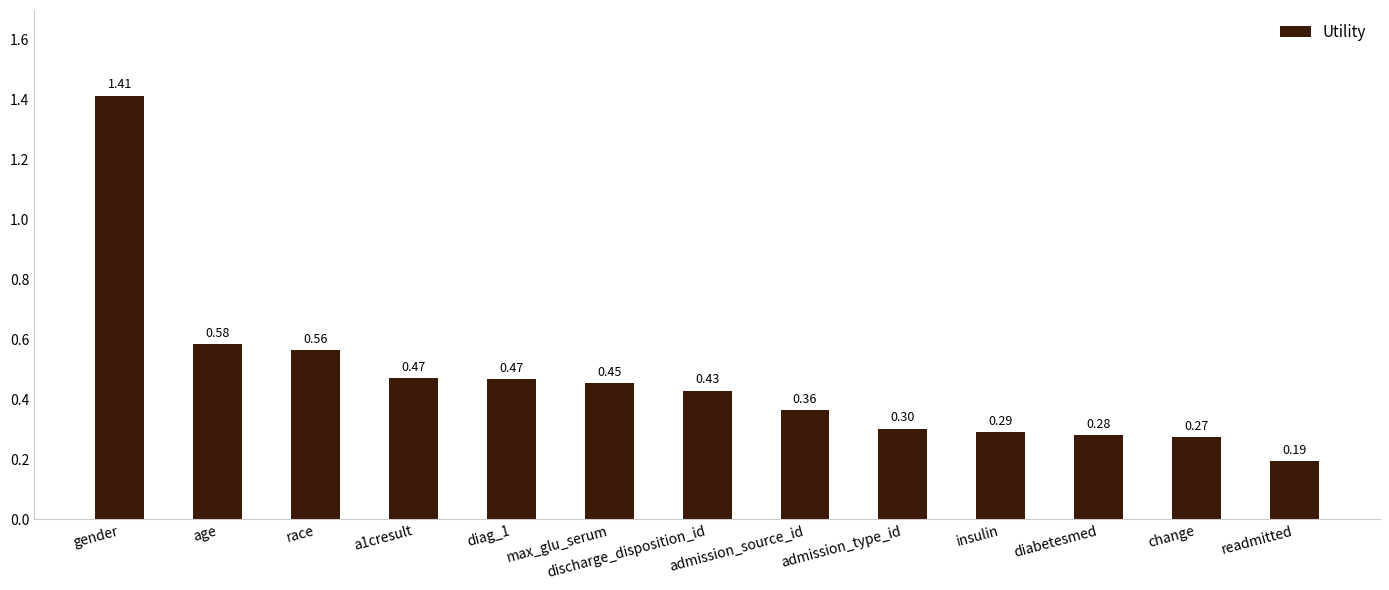

What position from the left is age?

2